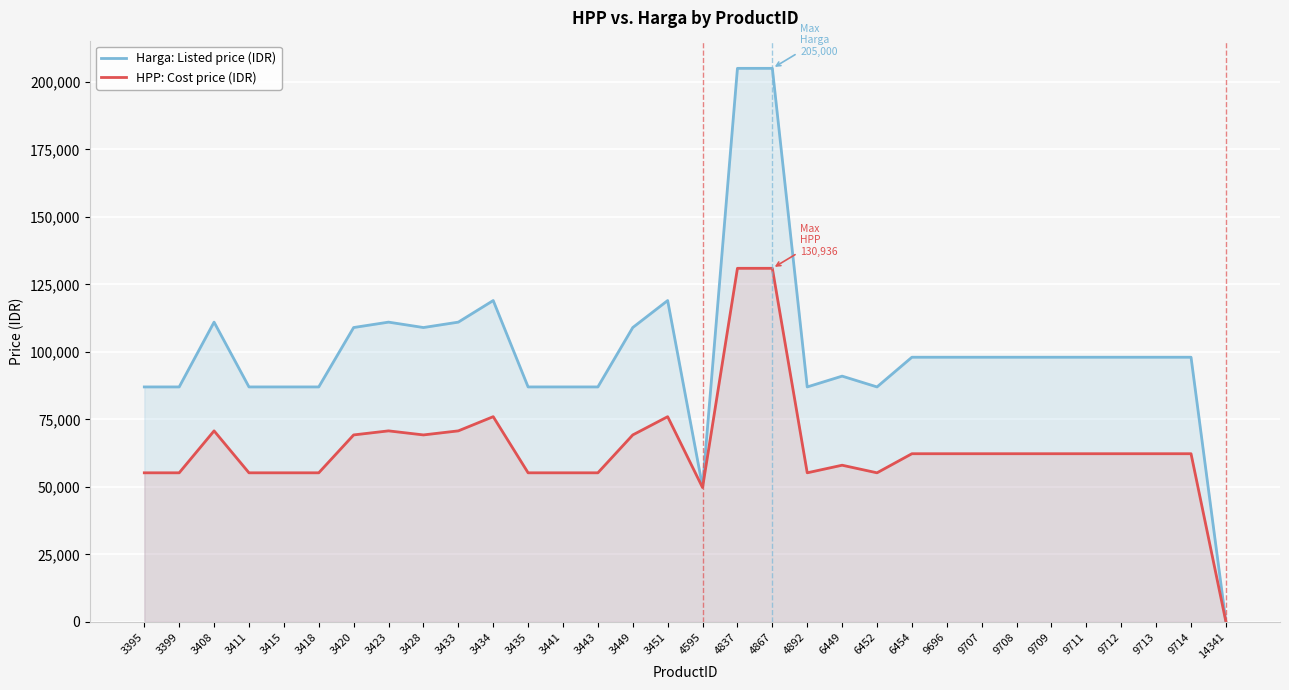

Which label corresponds to the largest value in the chart?

4837